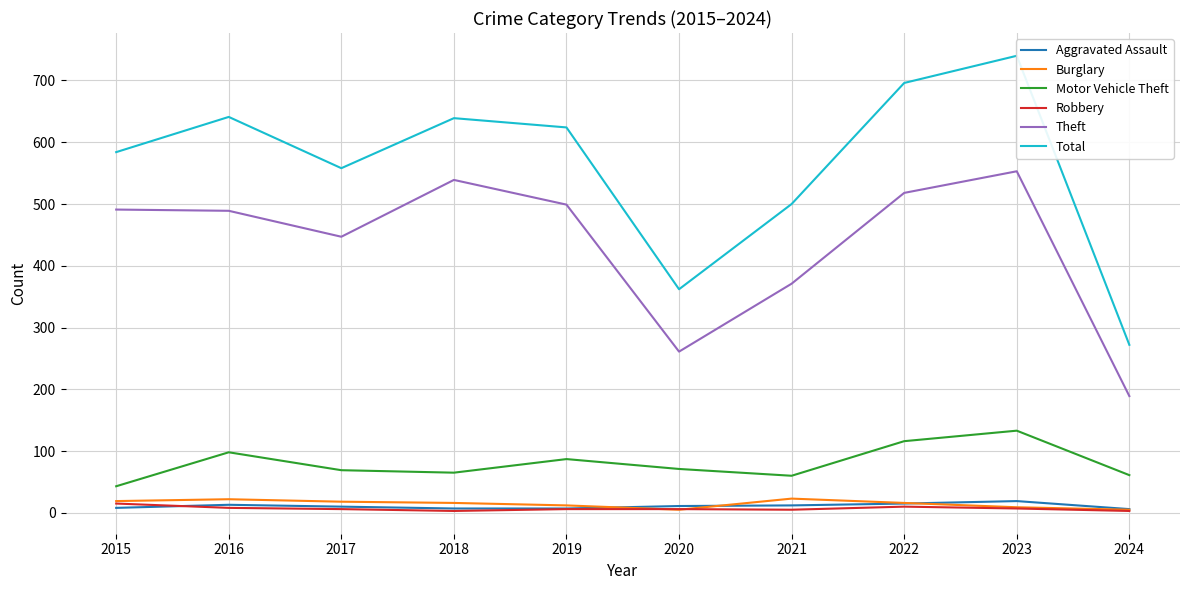

What is the value of the Motor Vehicle Theft point at the 9th from the left?

133